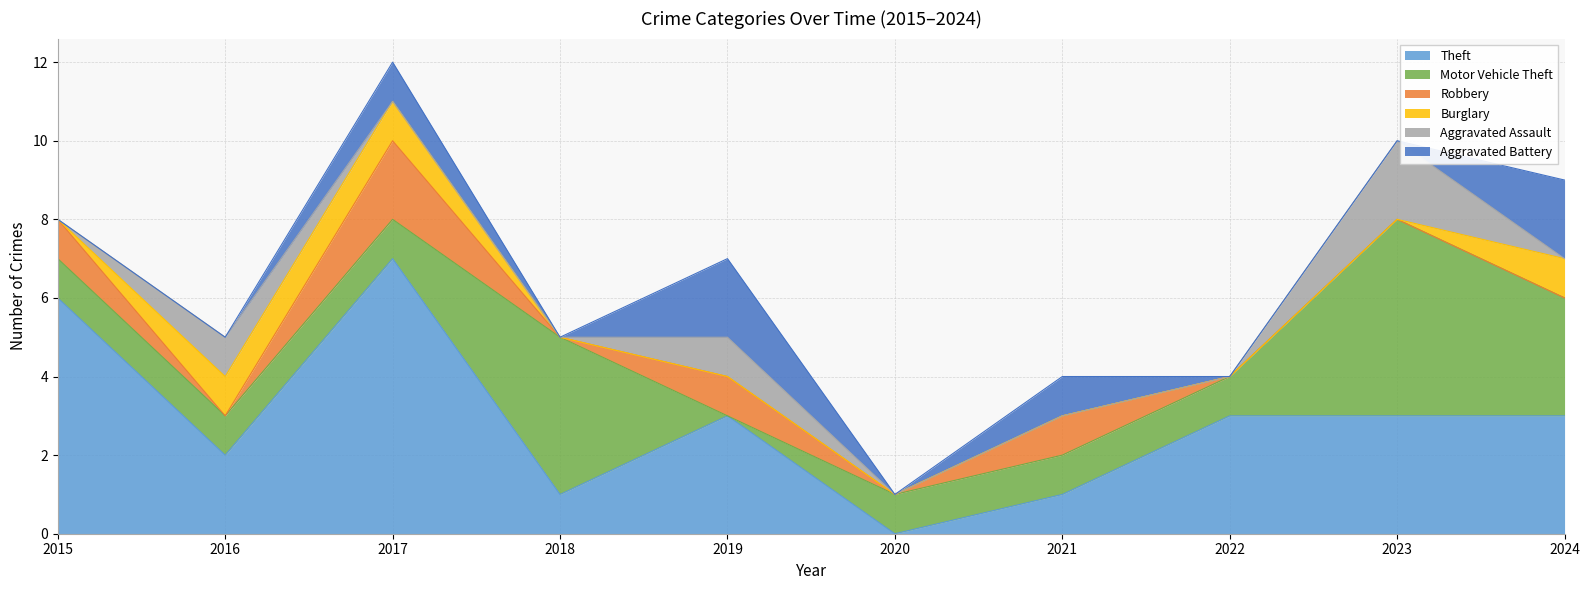

What are all the series names shown in the legend?

Theft, Motor Vehicle Theft, Robbery, Burglary, Aggravated Assault, Aggravated Battery